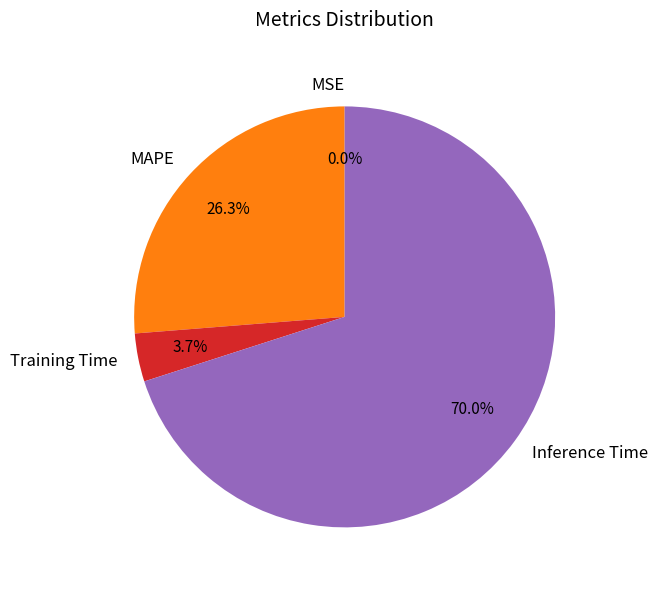

Does any single category account for the majority?

Yes